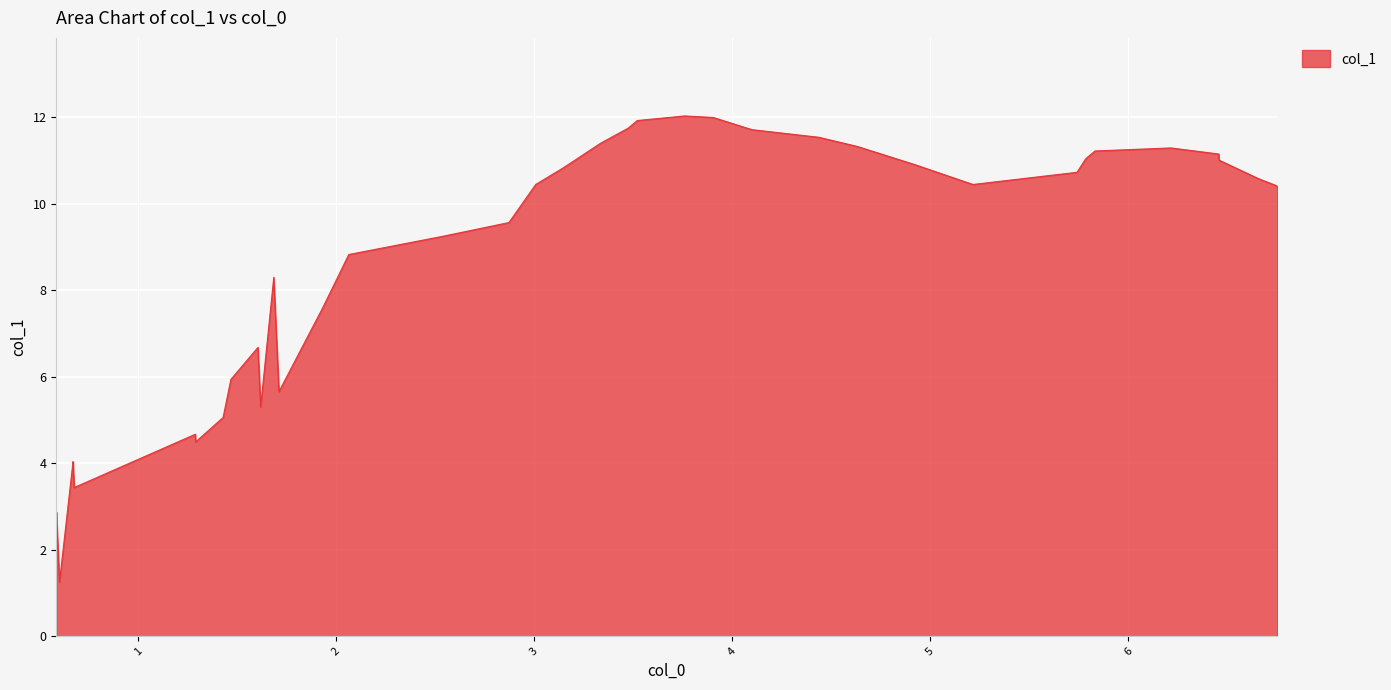

What is the smallest value displayed?

1.3